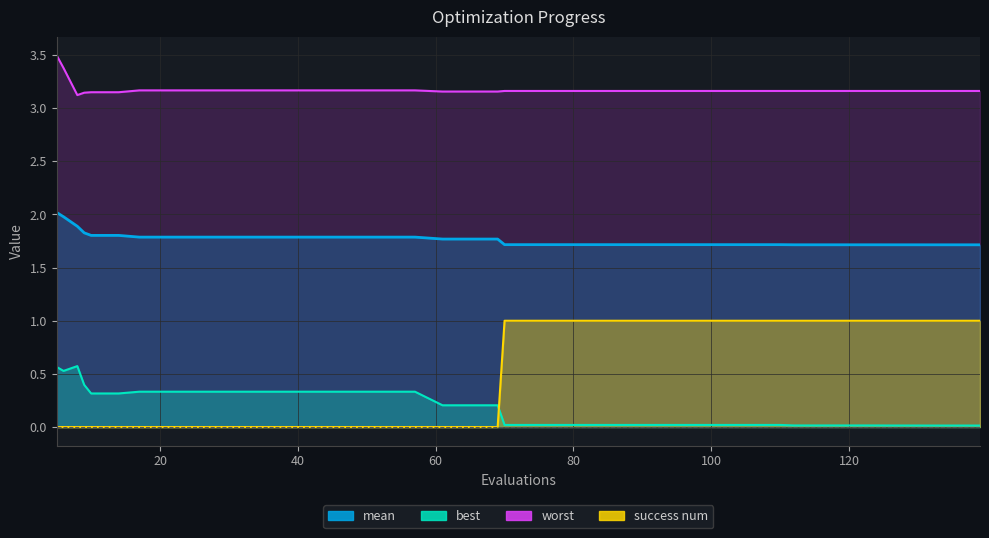

What is the value of the worst point at the 29th from the left?

3.2